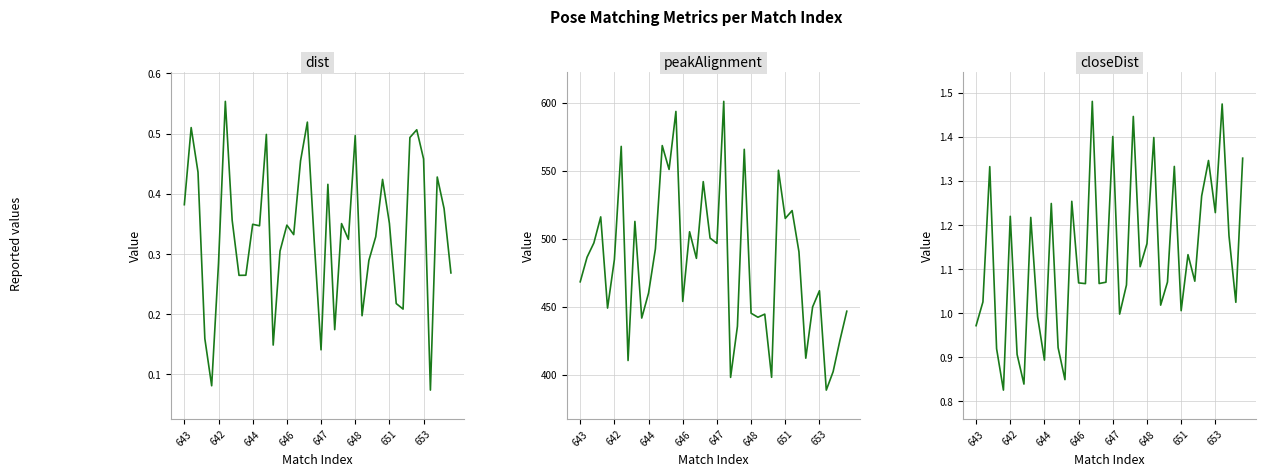

True or false: closeDist and peakAlignment cross at least once.

False